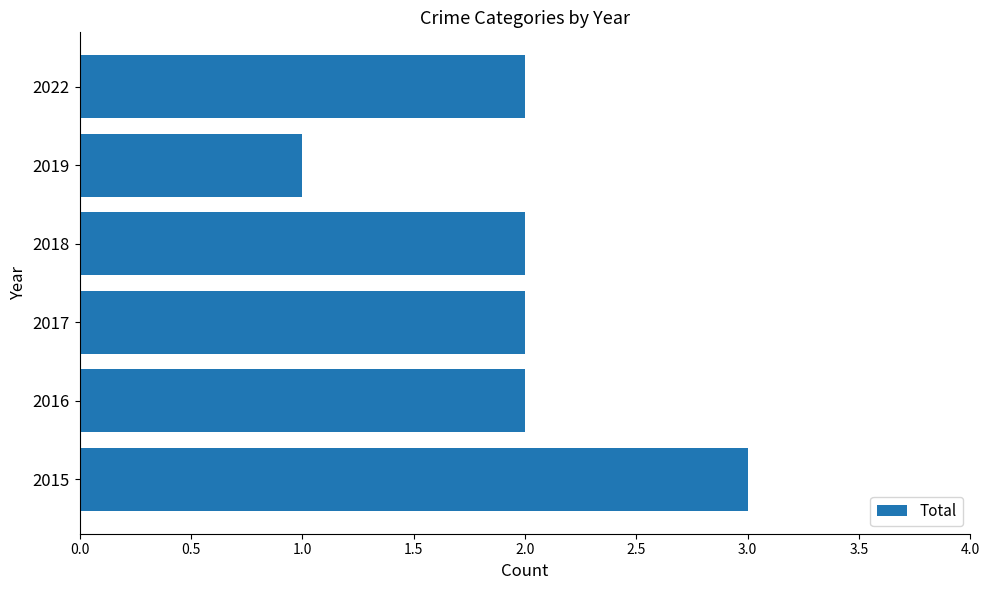

Count the values in the range 2 to 3.

5